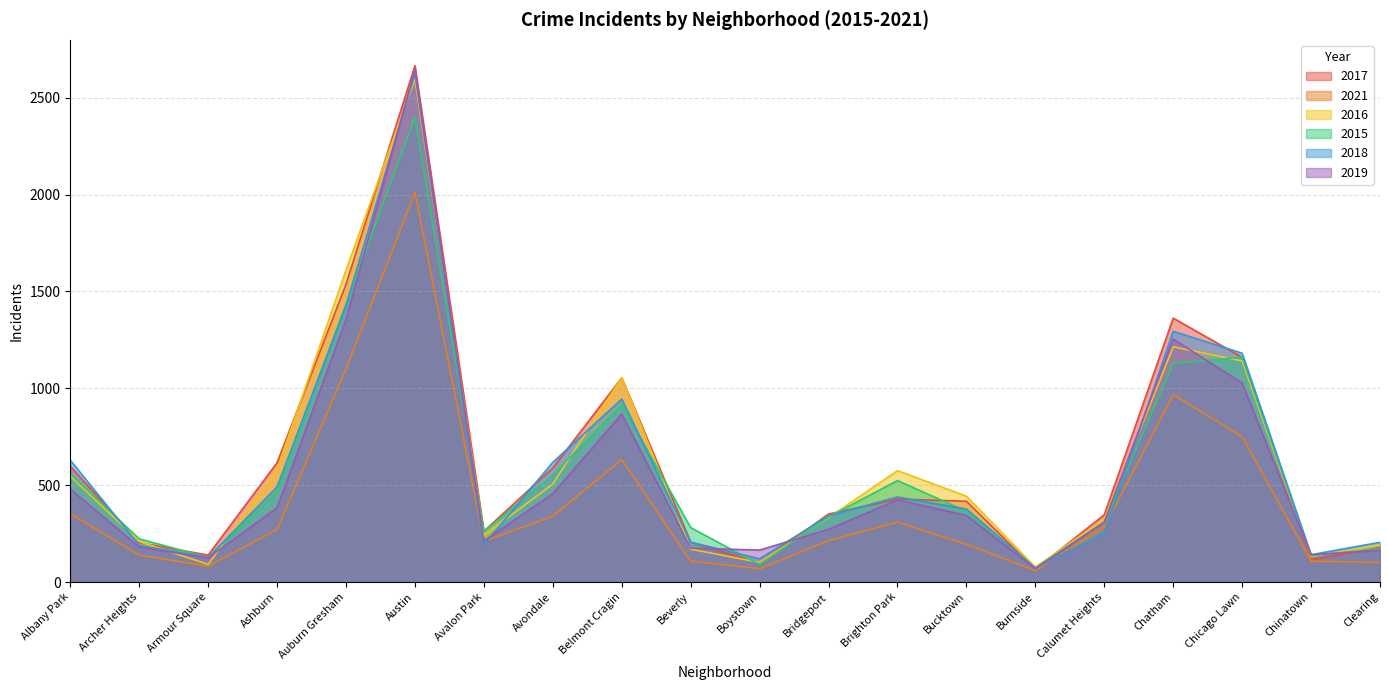

How many times do 2017 and 2016 cross each other?

11